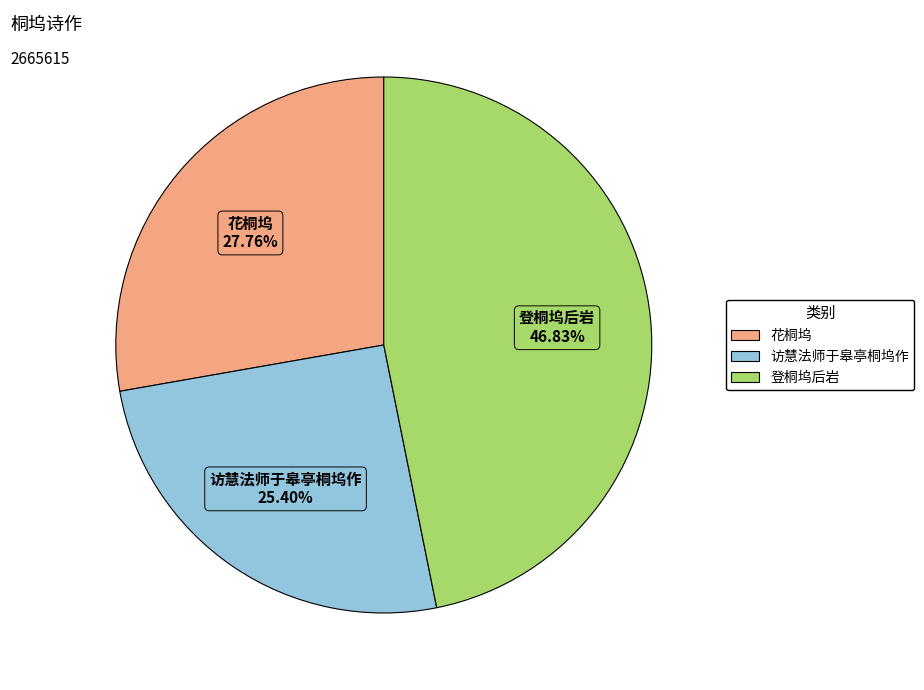

Which slice is the smallest?

访慧法师于皋亭桐坞作